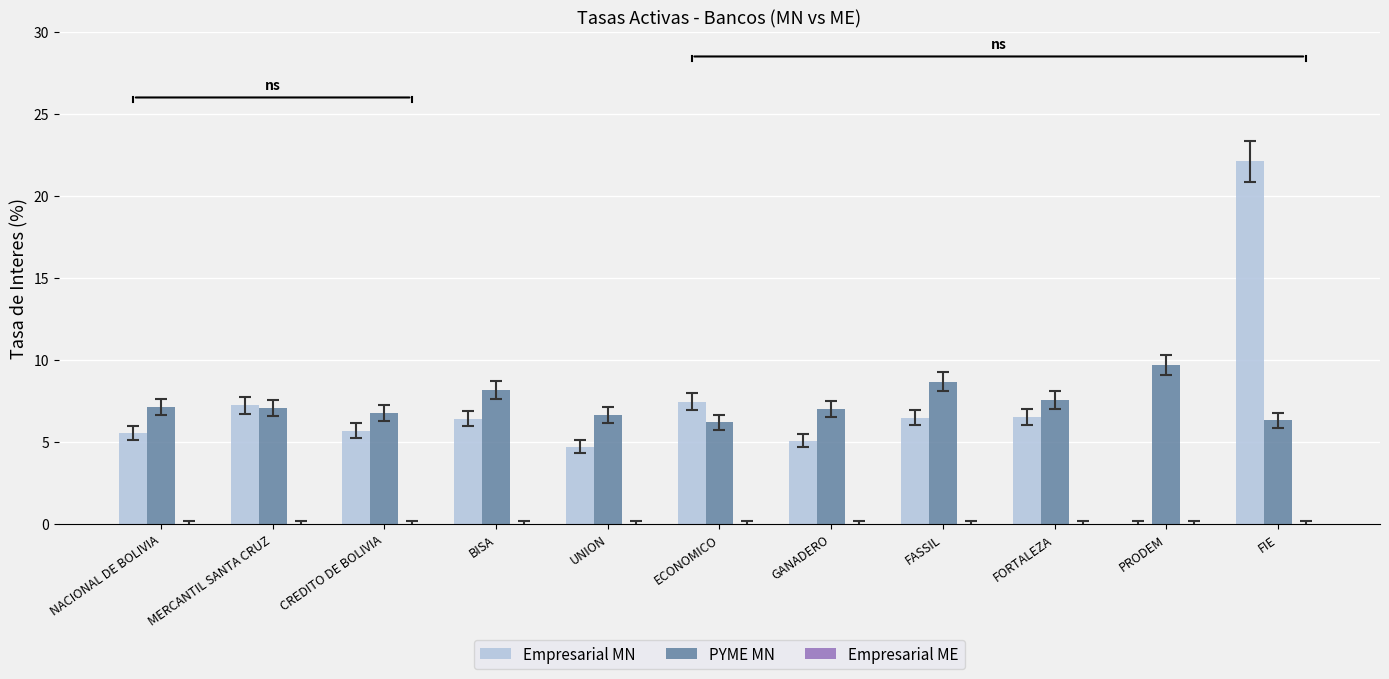

Which series changed the most between BISA and FASSIL?

PYME MN